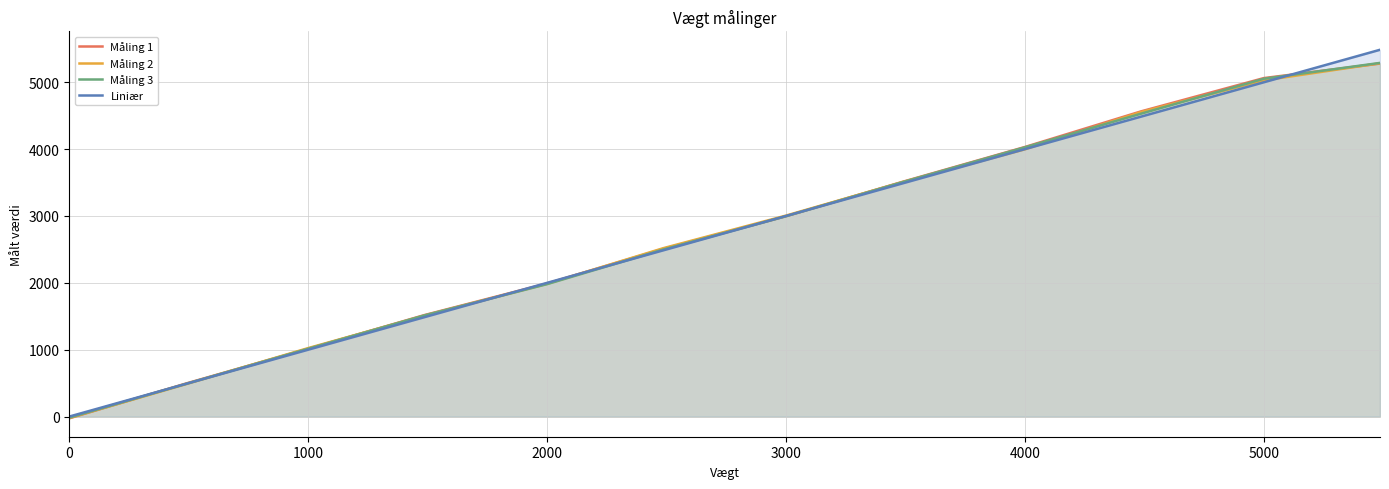

How many data points in Måling 2 are above 3006?

6